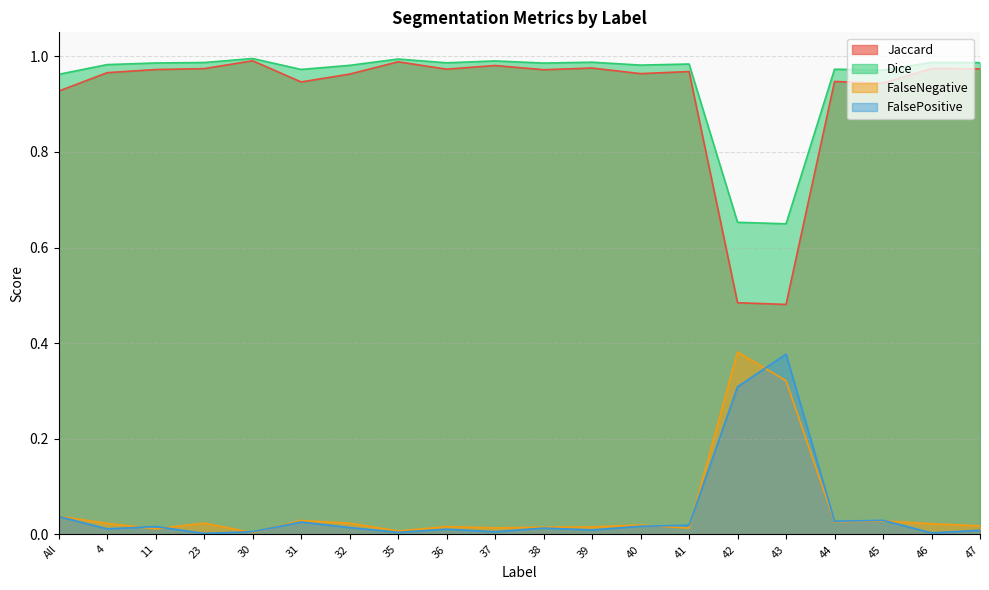

Reading left to right, extract all data points from this chart.

Jaccard: 0.9	1.0	1.0	1.0	1.0	0.9	1.0	1.0	1.0	1.0	1.0	1.0	1.0	1.0	0.5	0.5	0.9	0.9	1.0	1.0
Dice: 1.0	1.0	1.0	1.0	1.0	1.0	1.0	1.0	1.0	1.0	1.0	1.0	1.0	1.0	0.7	0.6	1.0	1.0	1.0	1.0
FalseNegative: 0.0	0.0	0.0	0.0	0.0	0.0	0.0	0.0	0.0	0.0	0.0	0.0	0.0	0.0	0.4	0.3	0.0	0.0	0.0	0.0
FalsePositive: 0.0	0.0	0.0	0.0	0.0	0.0	0.0	0.0	0.0	0.0	0.0	0.0	0.0	0.0	0.3	0.4	0.0	0.0	0.0	0.0